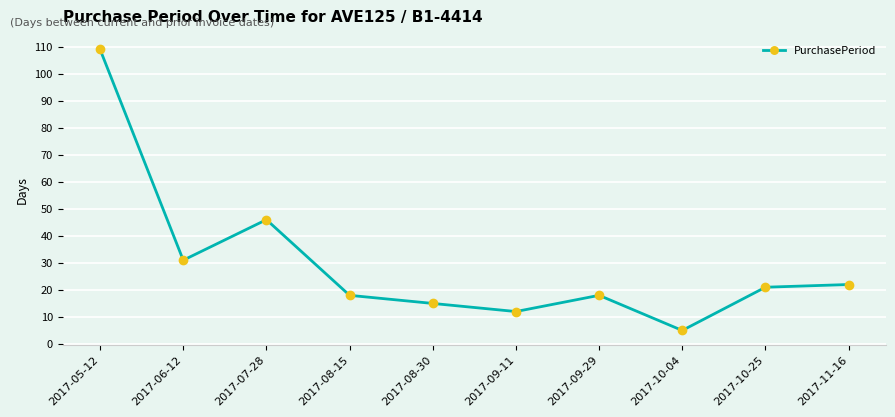

What is the label of the 10th point from the right?

2017-05-12